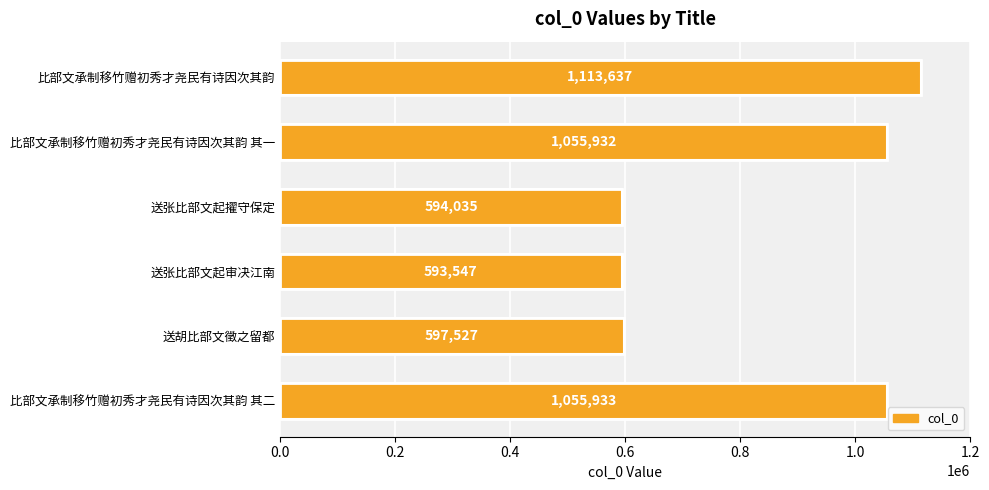

Which label corresponds to the smallest value in the chart?

送张比部文起审决江南